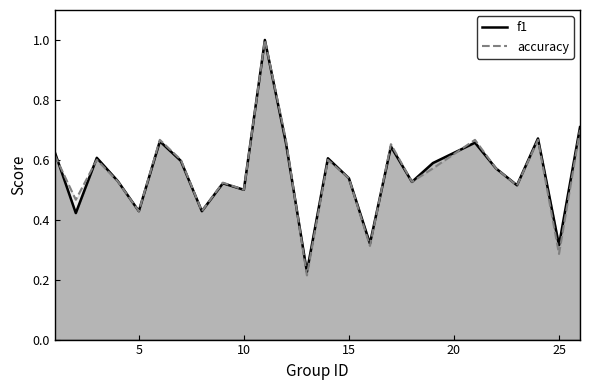

Does the chart display data point markers on the line(s)?

No